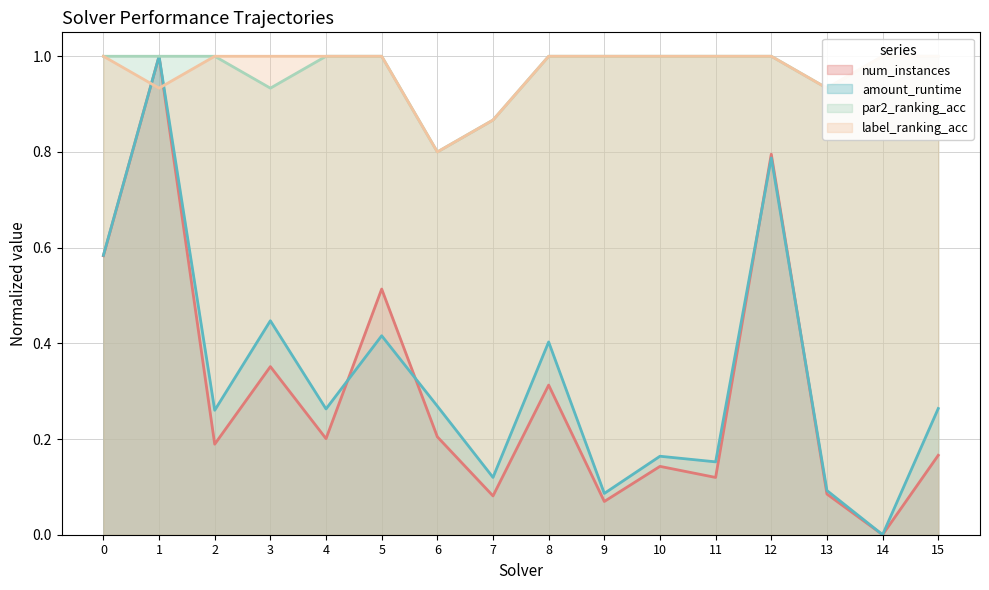

What is the total value across all series at 14?

2.0